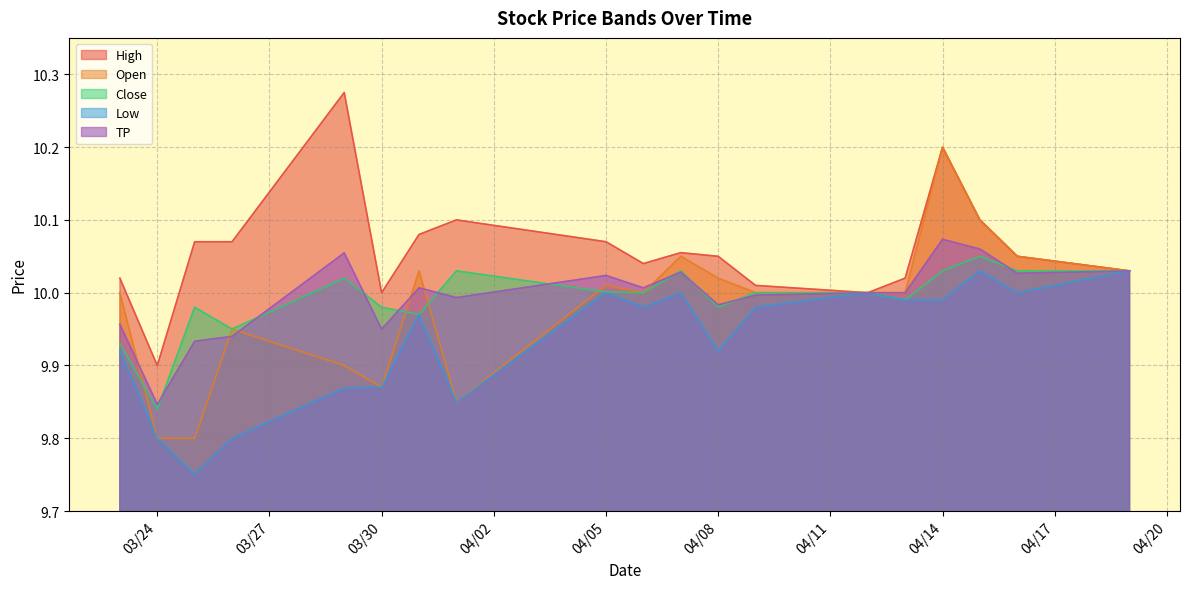

Reading left to right, extract all data points from this chart.

High: 10.0	9.9	10.1	10.1	10.3	10.0	10.1	10.1	10.1	10.0	10.1	10.1	10.0	10.0	10.0	10.2	10.1	10.1	10.0
Open: 10.0	9.8	9.8	9.9	9.9	9.9	10.0	9.9	10.0	10.0	10.1	10.0	10.0	10.0	10.0	10.2	10.1	10.1	10.0
Close: 9.9	9.8	10.0	9.9	10.0	10.0	10.0	10.0	10.0	10.0	10.0	10.0	10.0	10.0	10.0	10.0	10.1	10.0	10.0
Low: 9.9	9.8	9.8	9.8	9.9	9.9	10.0	9.9	10.0	10.0	10.0	9.9	10.0	10.0	10.0	10.0	10.0	10.0	10.0
TP: 10.0	9.8	9.9	9.9	10.1	9.9	10.0	10.0	10.0	10.0	10.0	10.0	10.0	10.0	10.0	10.1	10.1	10.0	10.0